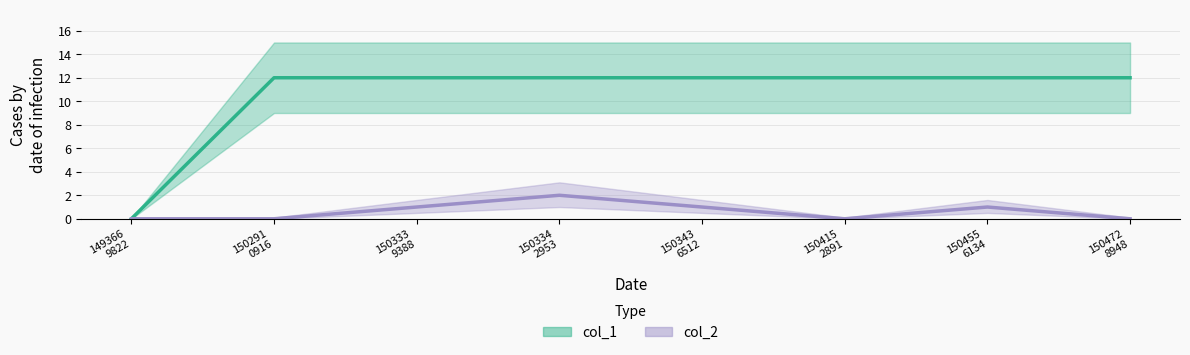

Which series has the largest total across all categories?

col_1